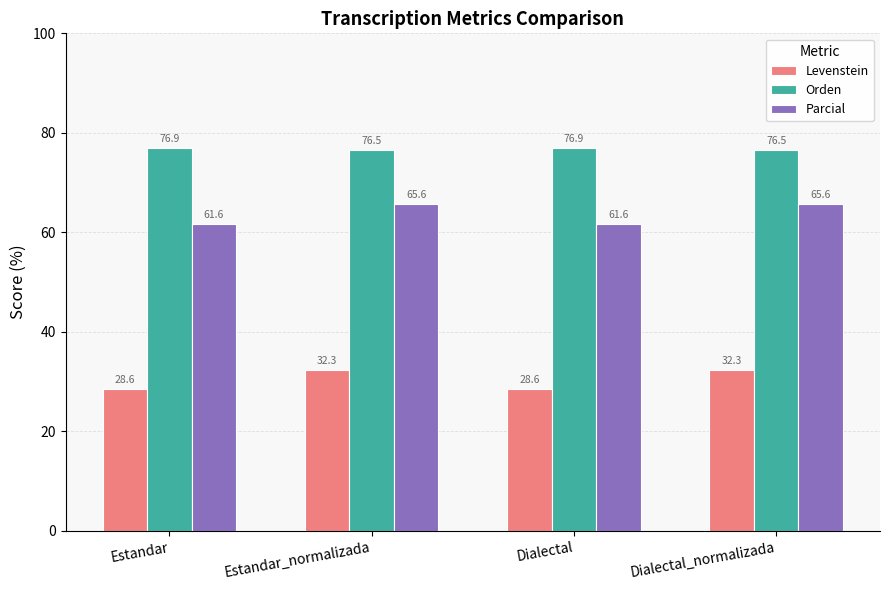

How many groups of bars are there?

4